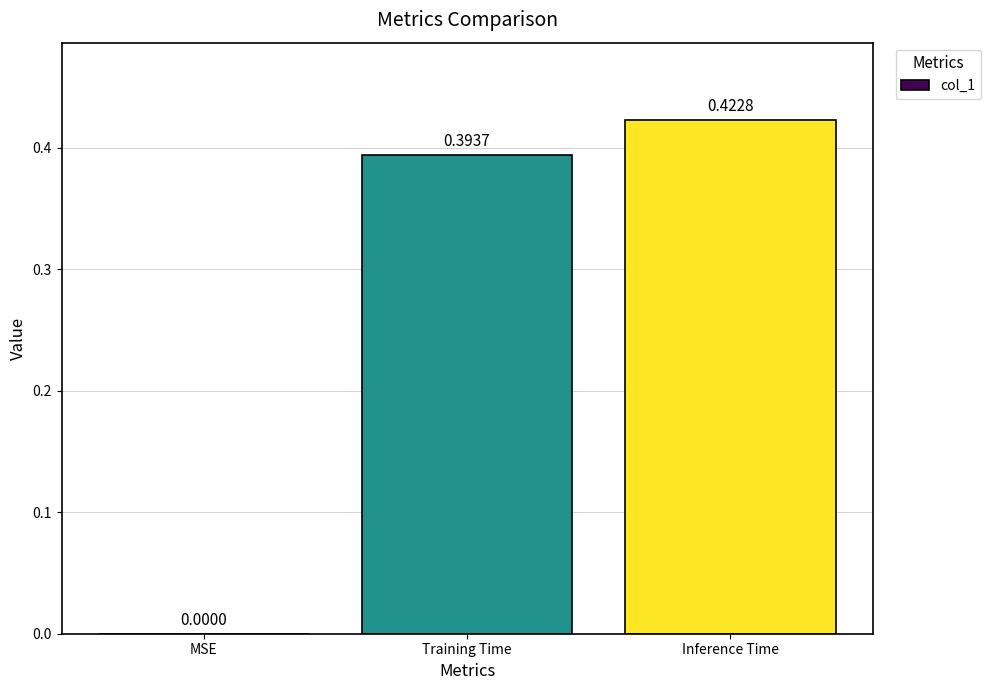

Where is the data nearest to the value 0?

MSE